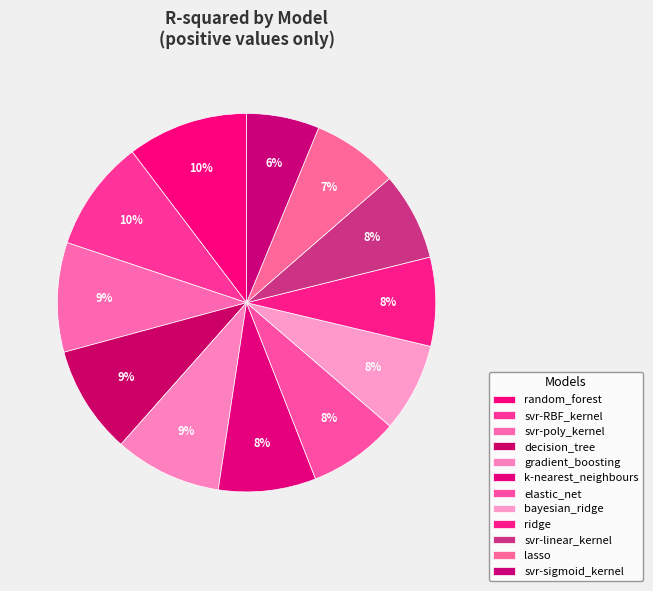

What is the change in value from random_forest to svr-poly_kernel?

-0.1